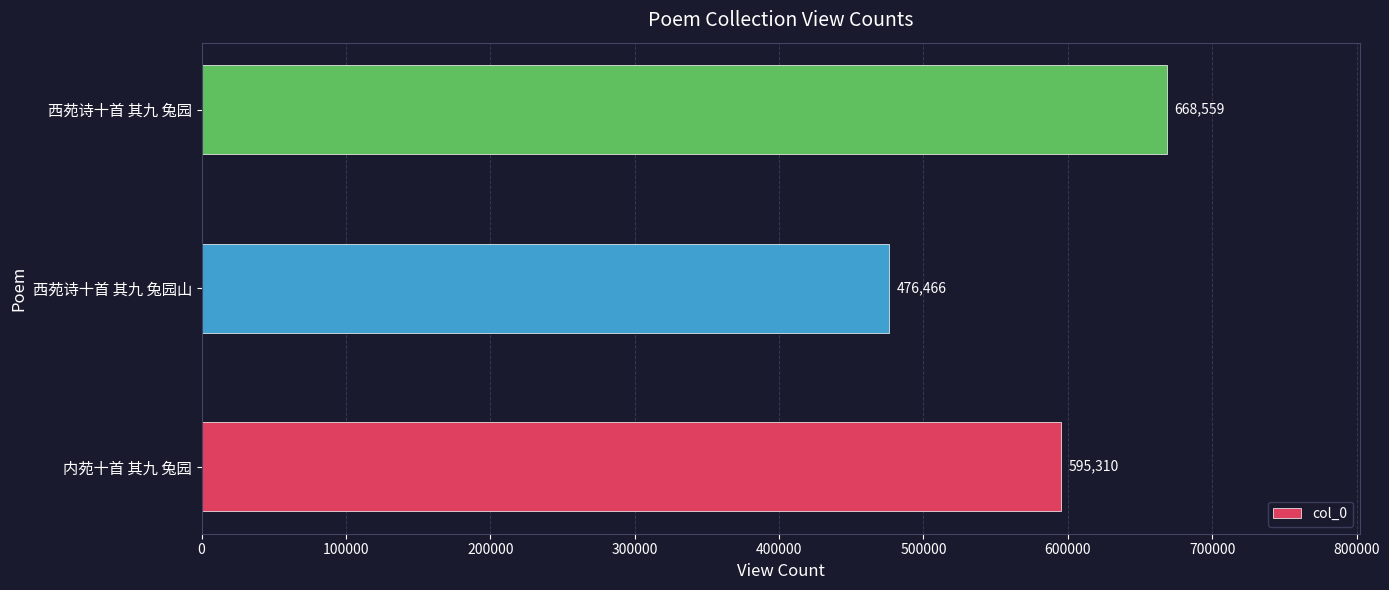

The chart shows a value of 595310 at 内苑十首 其九 兔园. True or false?

True